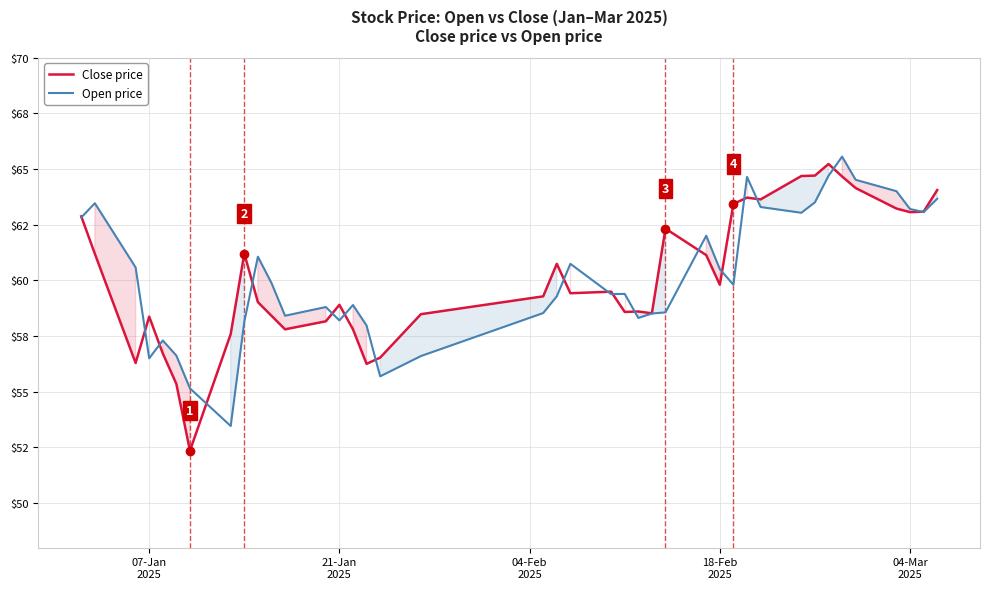

What is the smallest value displayed?

52.4